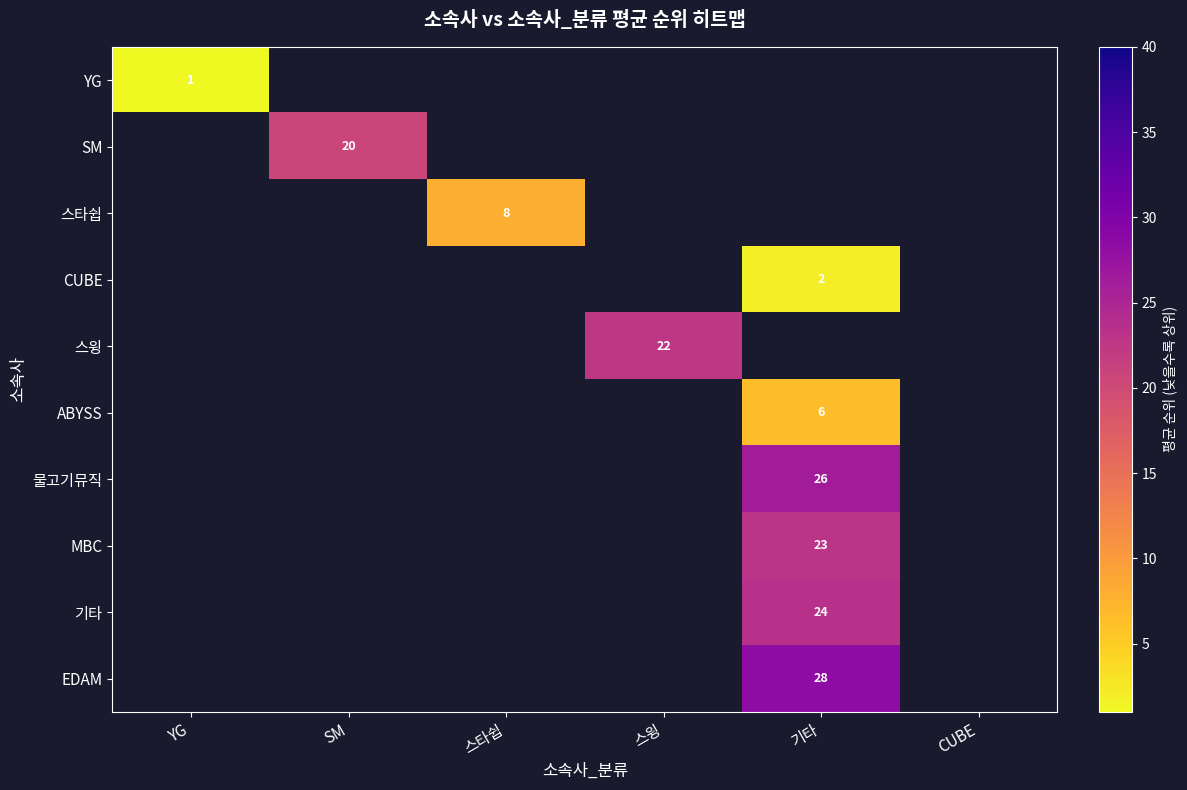

True or false: 물고기뮤직 has a value of 18 at 기타.

False